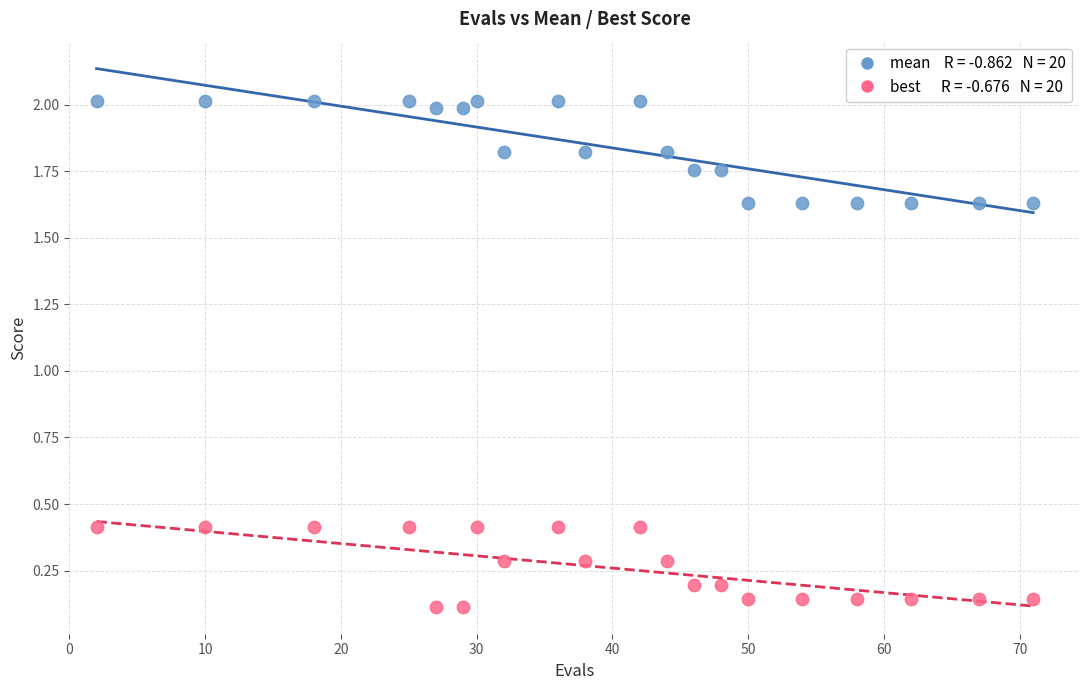

Across all data points, what is the range of X values (max minus min)?

69.0